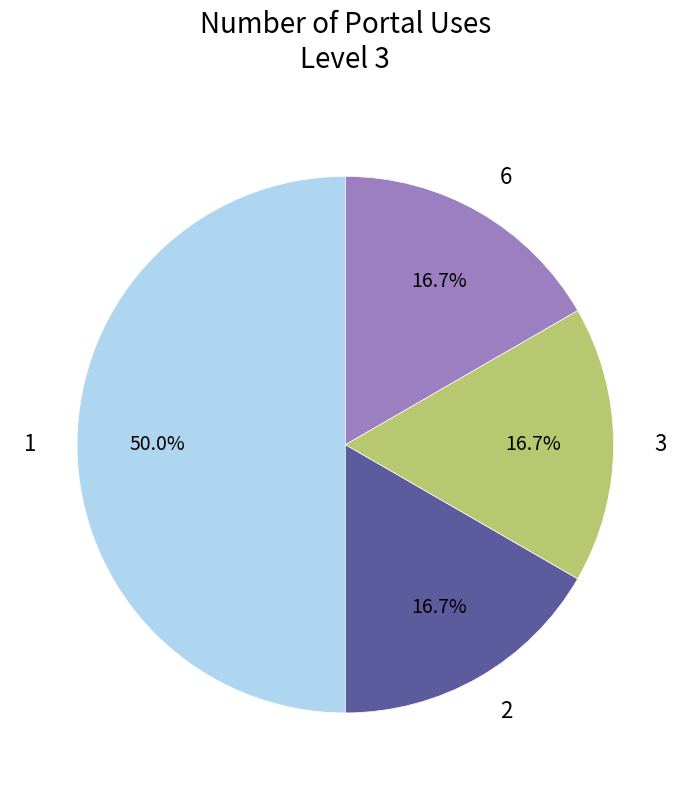

Approximately how many times larger is the value at 2 compared to 1?

0.3